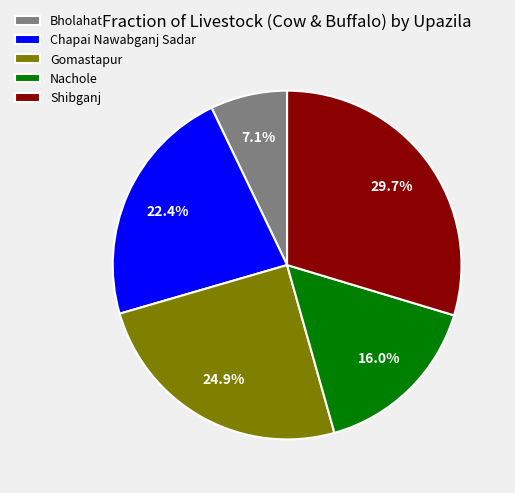

Is there a majority slice in this chart?

No